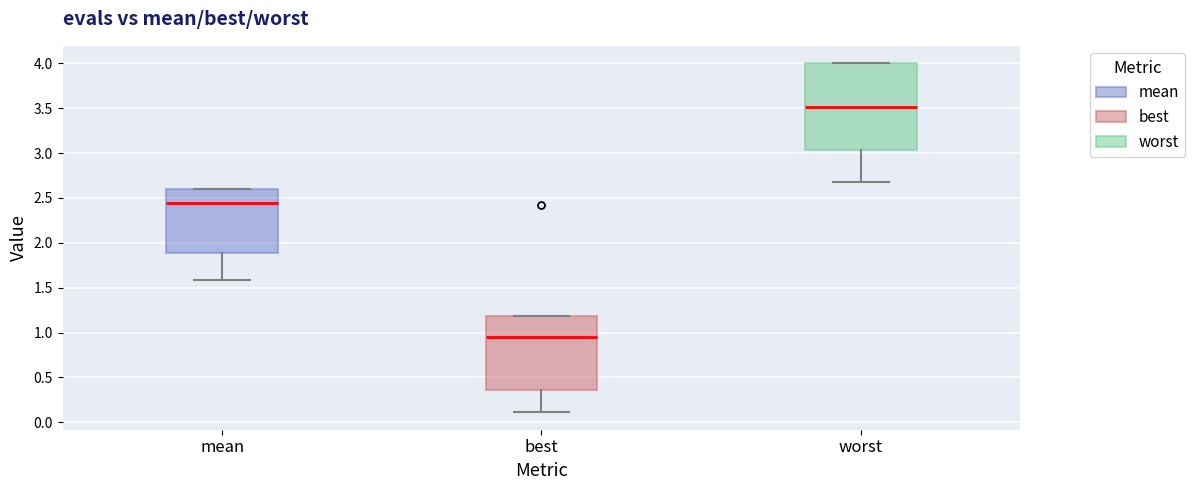

Which box has the lowest median line?

best